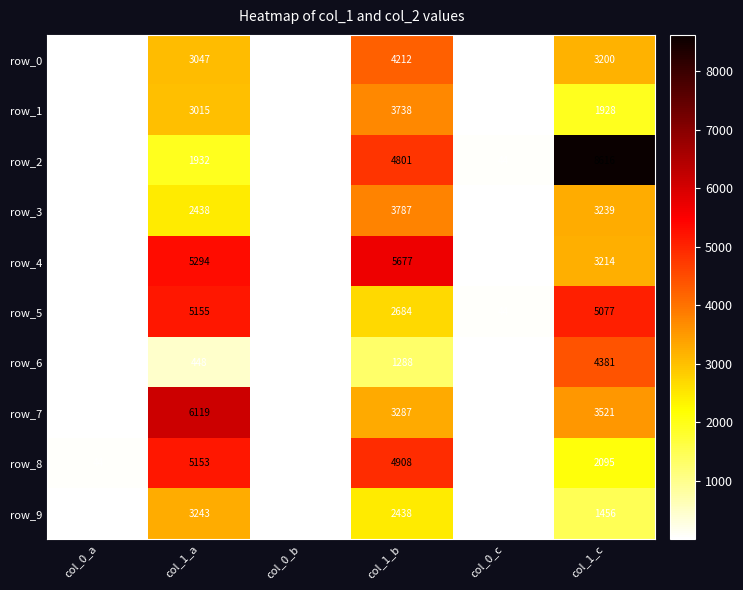

List the labels in order of row_9 value, largest first.

col_1_a, col_1_b, col_1_c, col_0_a, col_0_c, col_0_b